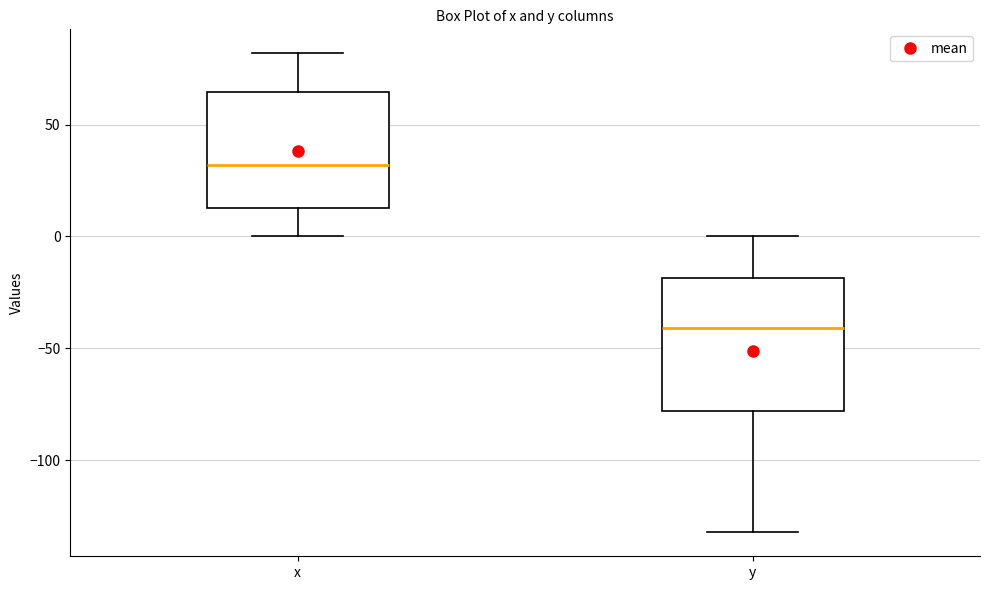

Reading left to right, read every box against the y-axis: the position of its median line, the range the box covers, and the ends of its whiskers. The values are not printed on the chart, so give them approximately, as read against the axis.

x: median 30, box 15 to 65, whiskers 0 to 80
y: median -40, box -80 to -20, whiskers -130 to 0